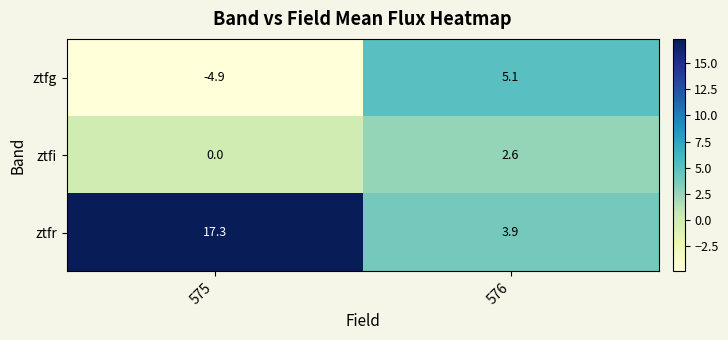

At 576, list the series in order from smallest to largest.

ztfi, ztfr, ztfg